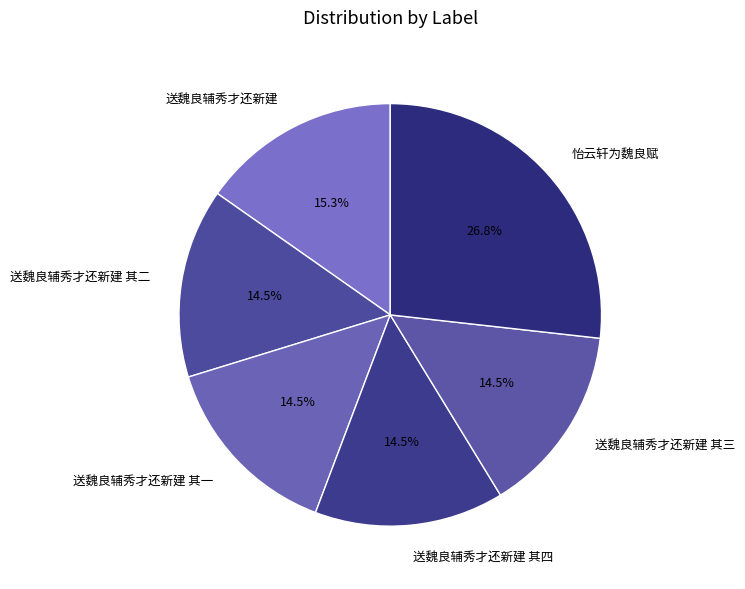

What is the largest slice in the pie chart?

怡云轩为魏良赋